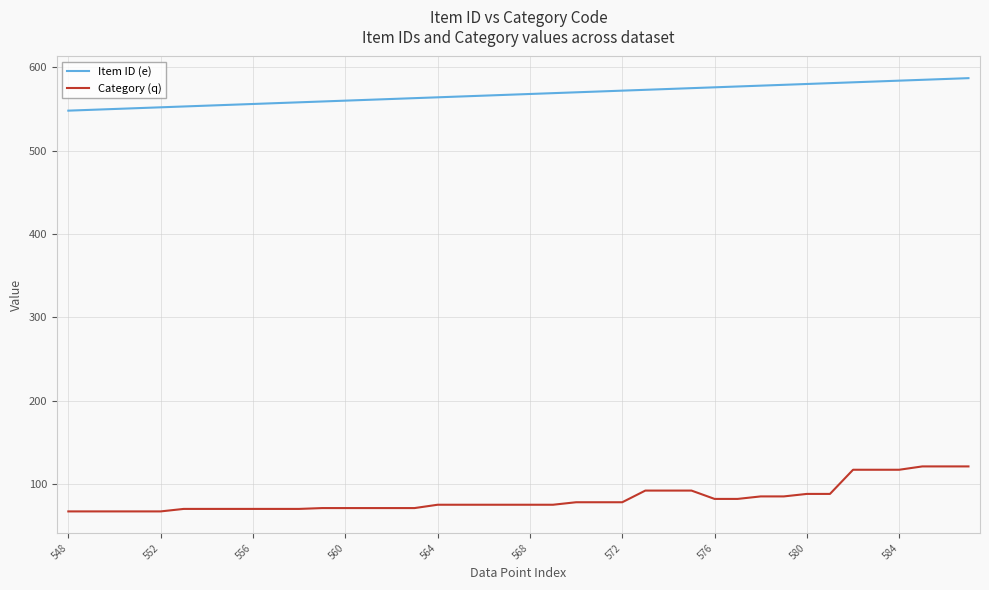

Which series has the largest total across all categories?

Item ID (e)